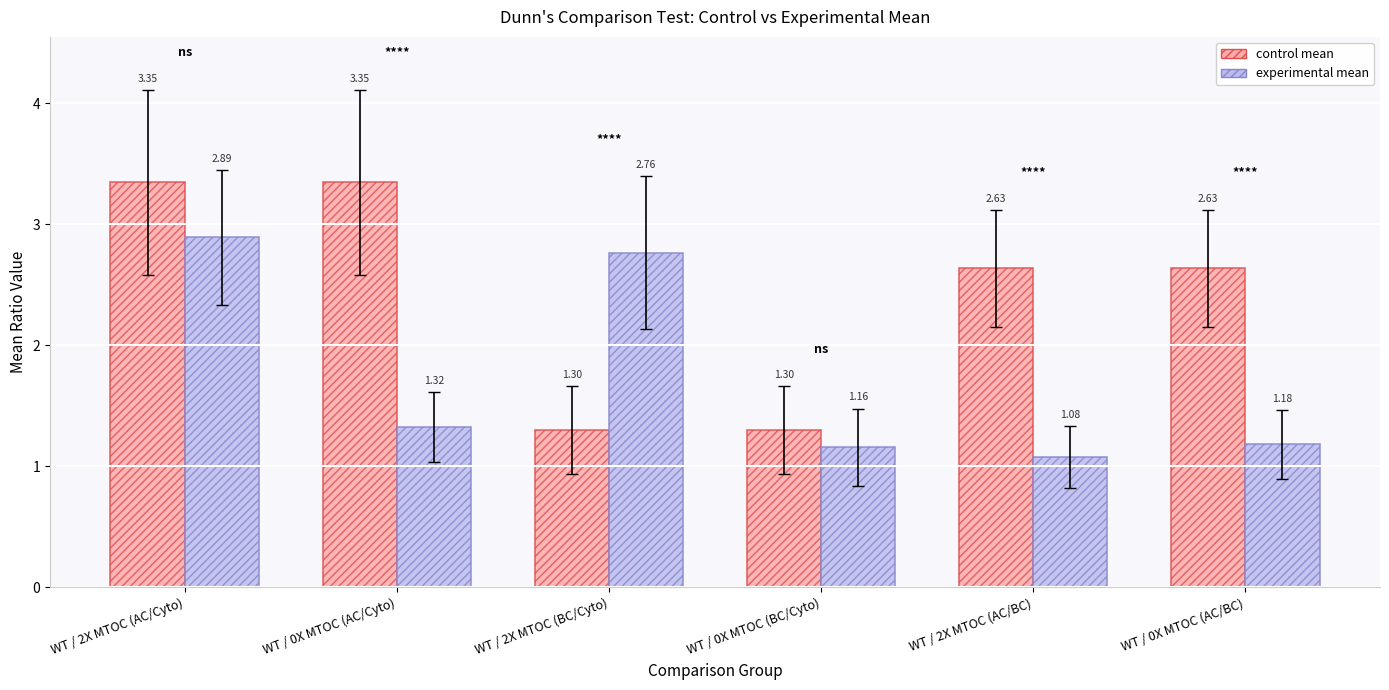

What is the total value across all series at WT / 2X MTOC (AC/BC)?

3.7